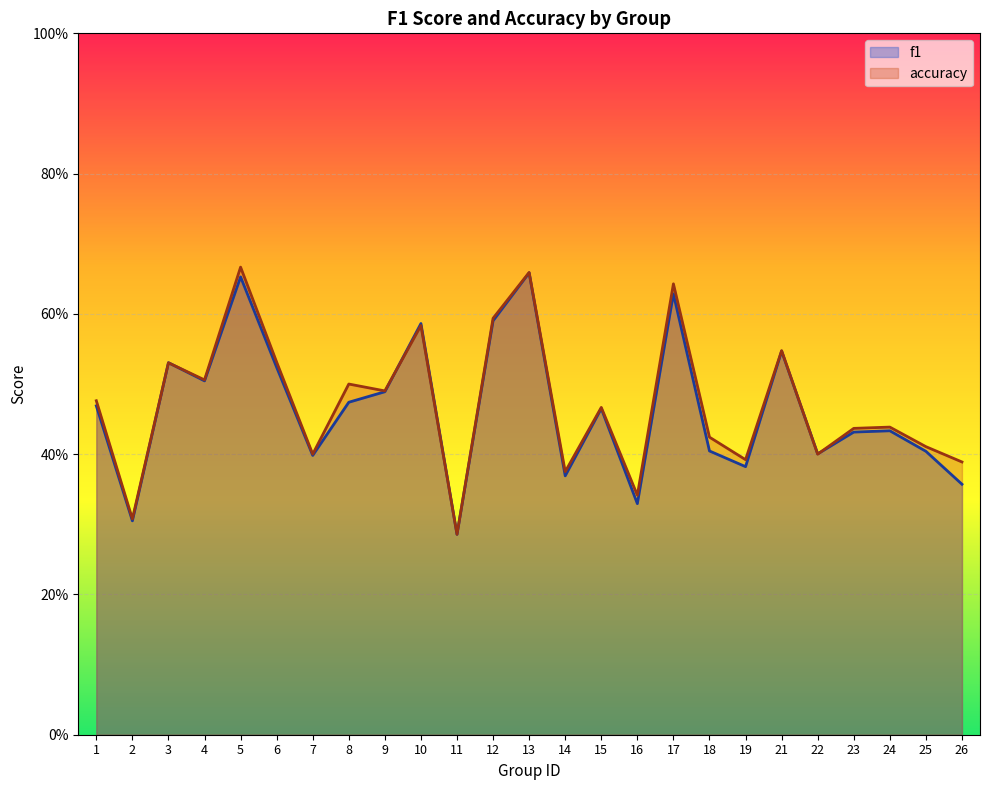

Rank the series at 10 from highest to lowest value.

f1, accuracy